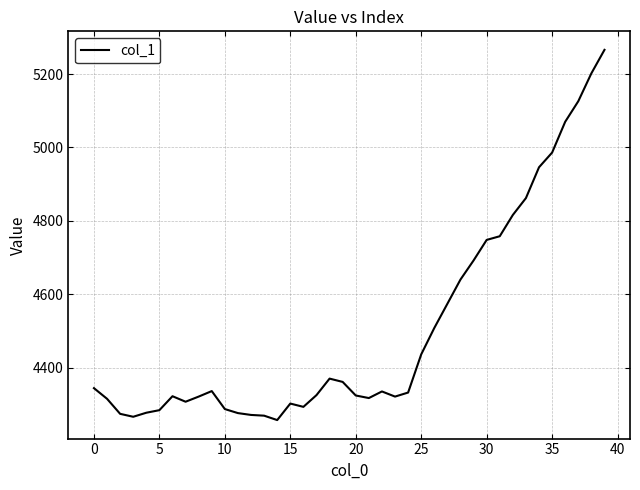

Count the number of categories in the chart.

40